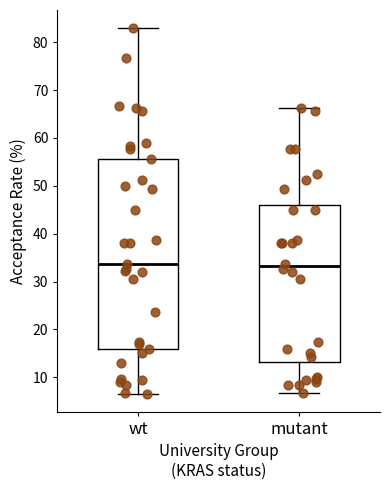

Which box is the tallest, from its lower edge to its upper edge?

wt